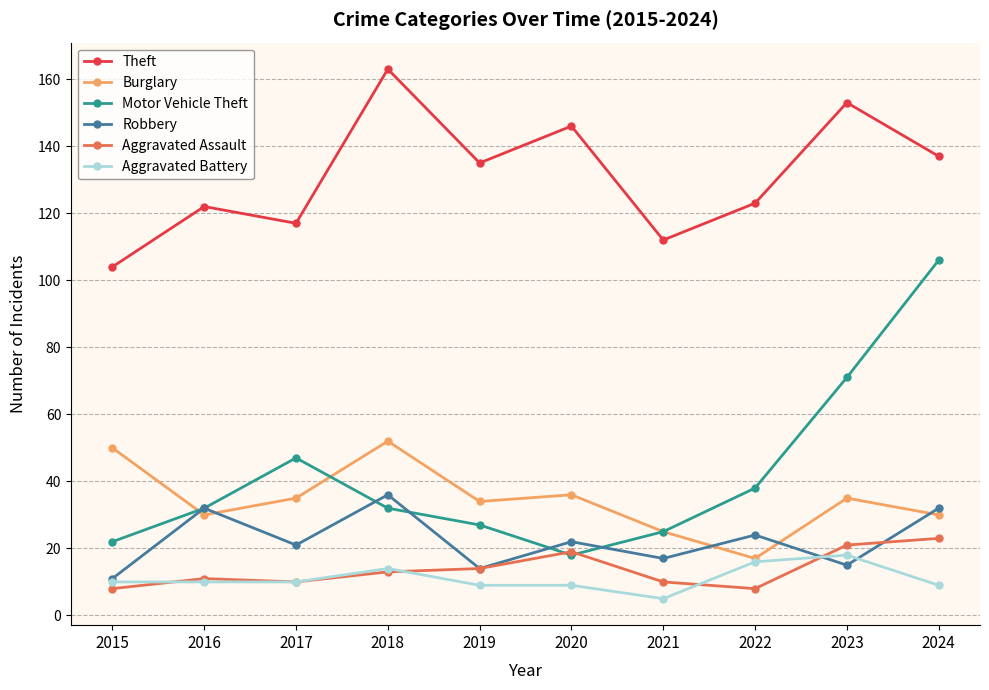

What is the difference between the highest and lowest values at 2015?

96